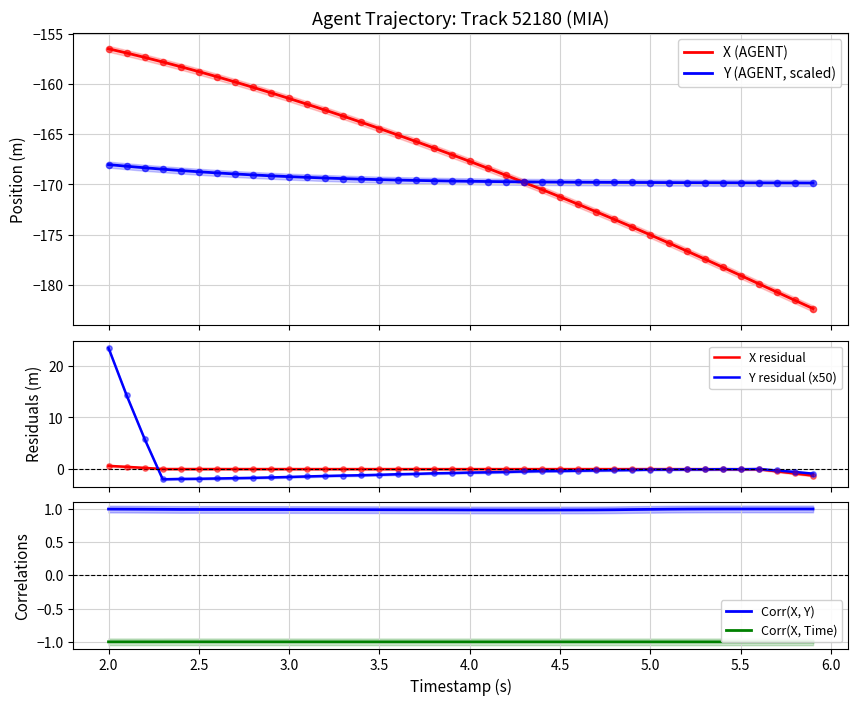

What is the highest value of the Y (AGENT, scaled) series?

-168.0